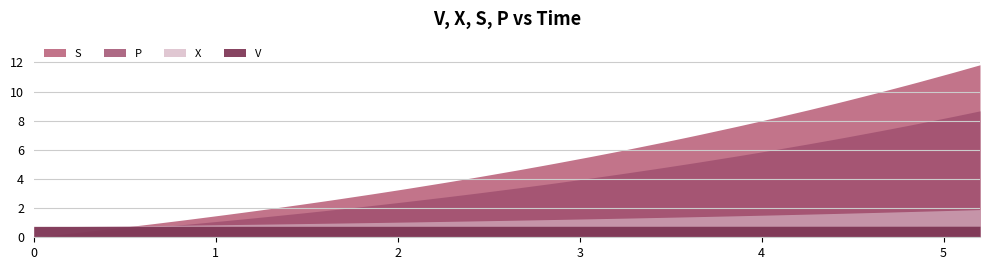

What is the label of the 32nd point from the left?

31